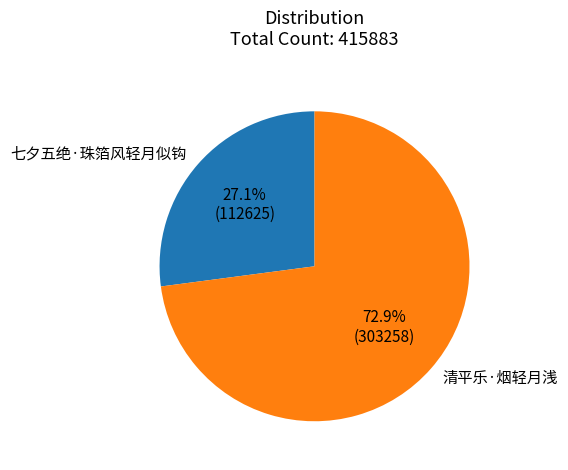

What is the ratio of the value at 七夕五绝·珠箔风轻月似钩 to the value at 清平乐·烟轻月浅?

0.4